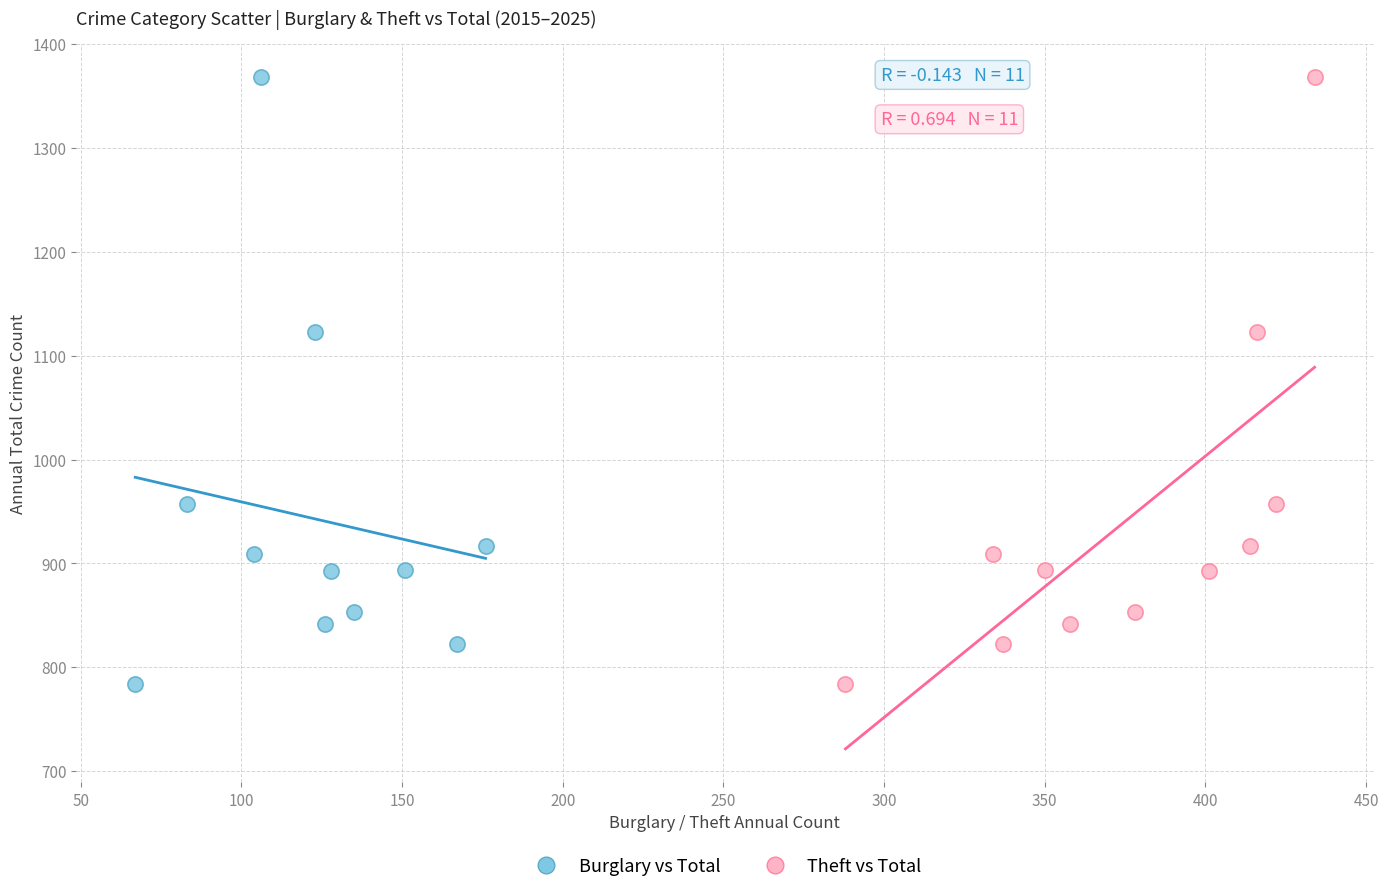

What are all the series names shown in the legend?

Burglary vs Total, Theft vs Total